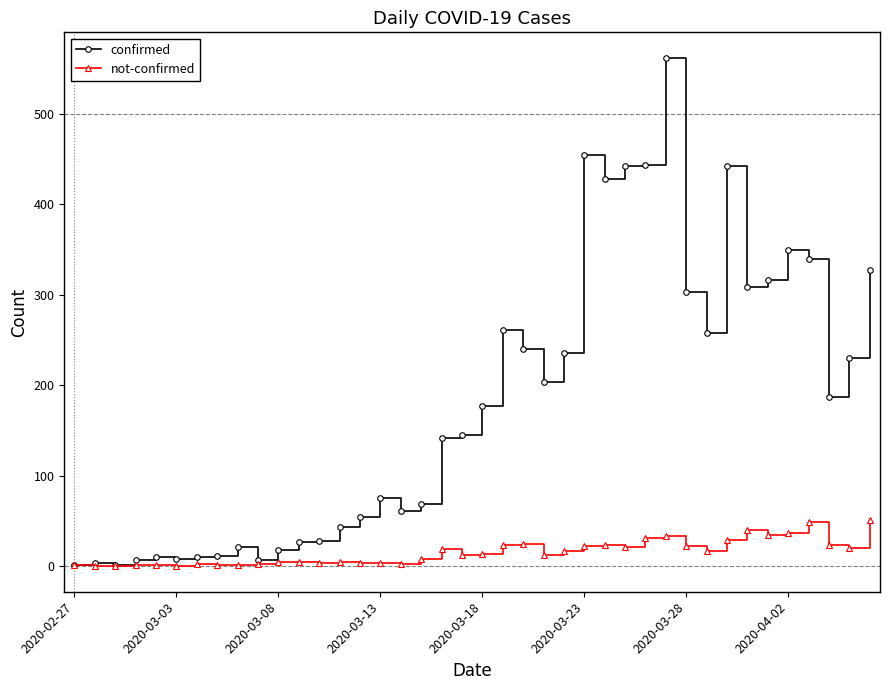

Which series has the largest range (max minus min)?

confirmed